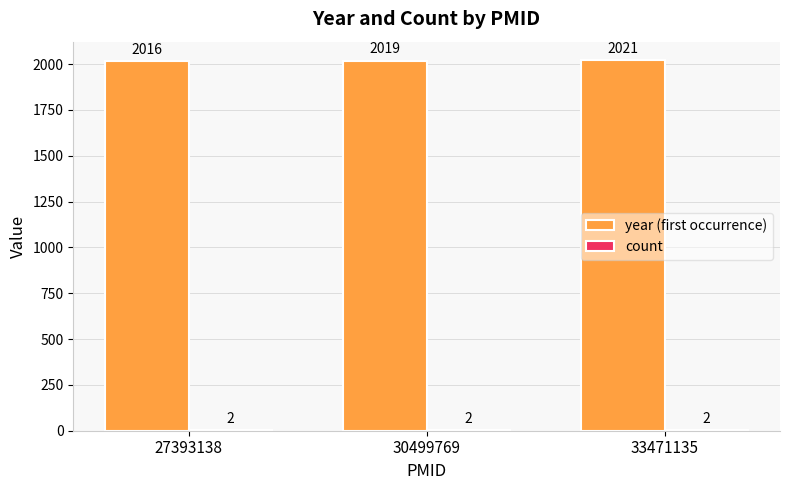

The year (first occurrence) series shows 692 at 27393138. True or false?

False